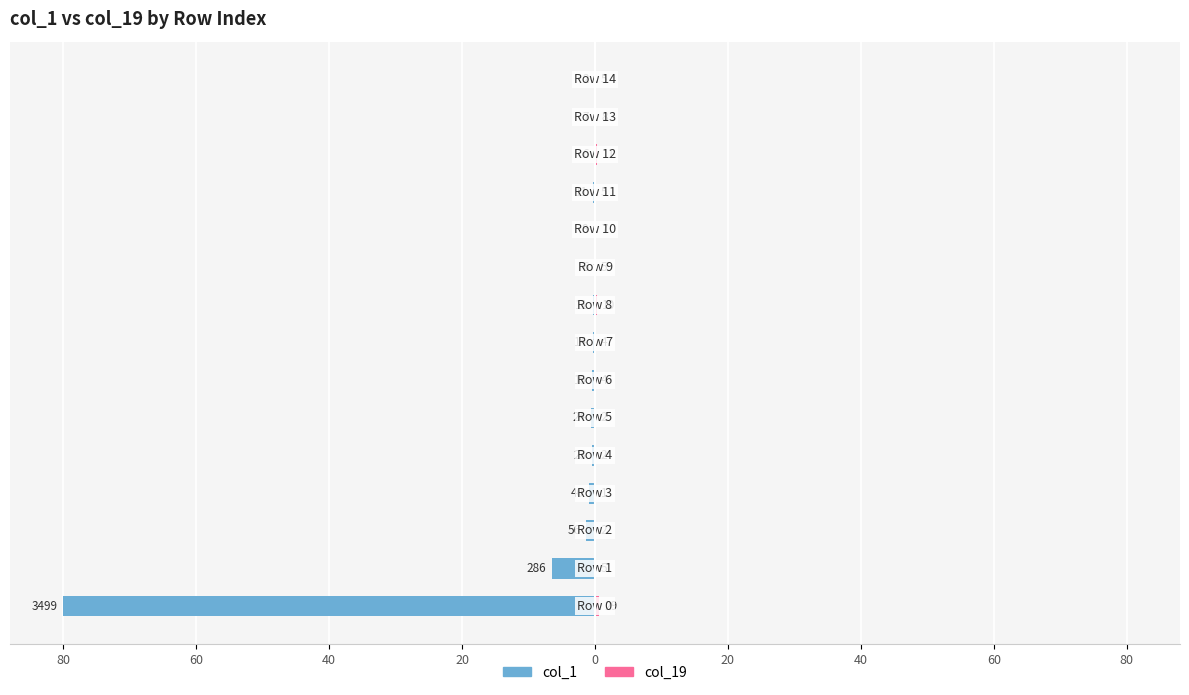

What is the spread (max minus min) of values at 11?

0.4